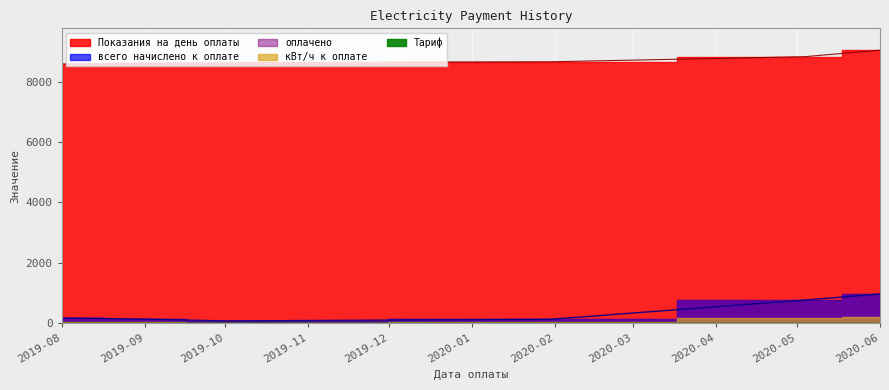

Reading right to left, list all the values displayed in this chart.

Показания на день оплаты: 2020-06-01=9040.0	2020-05-04=8825.0	2020-01-30=8655.0	2019-10-01=8627.0	2019-09-02=8611.0	2019-08-01=8582.0
всего начислено к оплате: 2020-06-01=965.4	2020-05-04=763.3	2020-01-30=125.7	2019-10-01=71.8	2019-09-02=130.2	2019-08-01=170.6
оплачено: 2020-06-01=965.4	2020-05-04=763.3	2020-01-30=125.7	2019-10-01=71.8	2019-09-02=130.2	2019-08-01=170.6
кВт/ч к оплате: 2020-06-01=215.0	2020-05-04=170.0	2020-01-30=28.0	2019-10-01=16.0	2019-09-02=29.0	2019-08-01=38.0
Тариф: 2020-06-01=4.5	2020-05-04=4.5	2020-01-30=4.5	2019-10-01=4.5	2019-09-02=4.5	2019-08-01=4.5